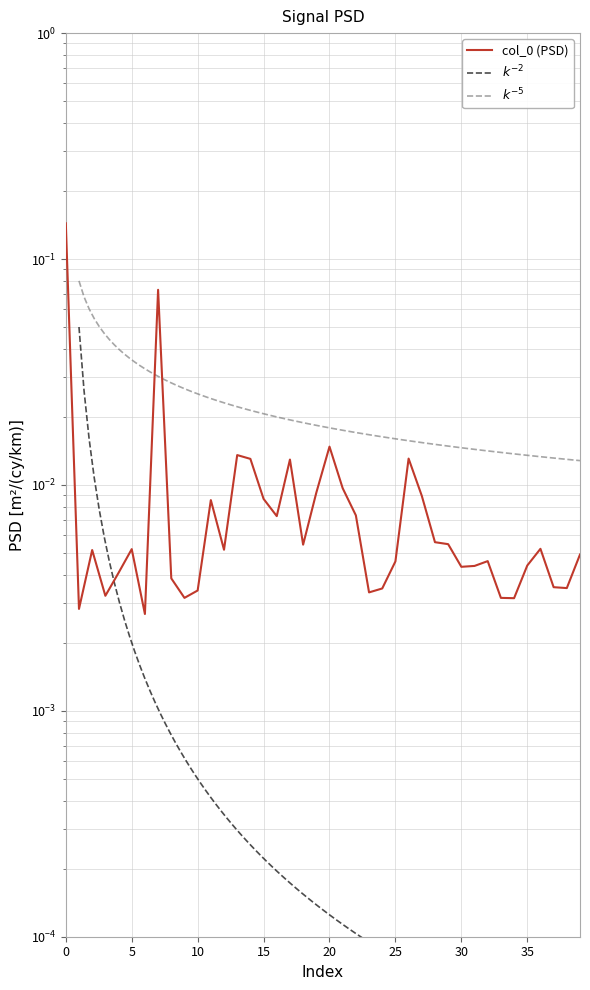

List the labels in order of value, smallest first.

6, 1, 34, 33, 9, 3, 23, 10, 24, 38, 37, 8, 4, 30, 31, 35, 25, 32, 39, 2, 12, 5, 36, 18, 29, 28, 16, 22, 11, 15, 27, 19, 21, 17, 14, 26, 13, 20, 7, 0